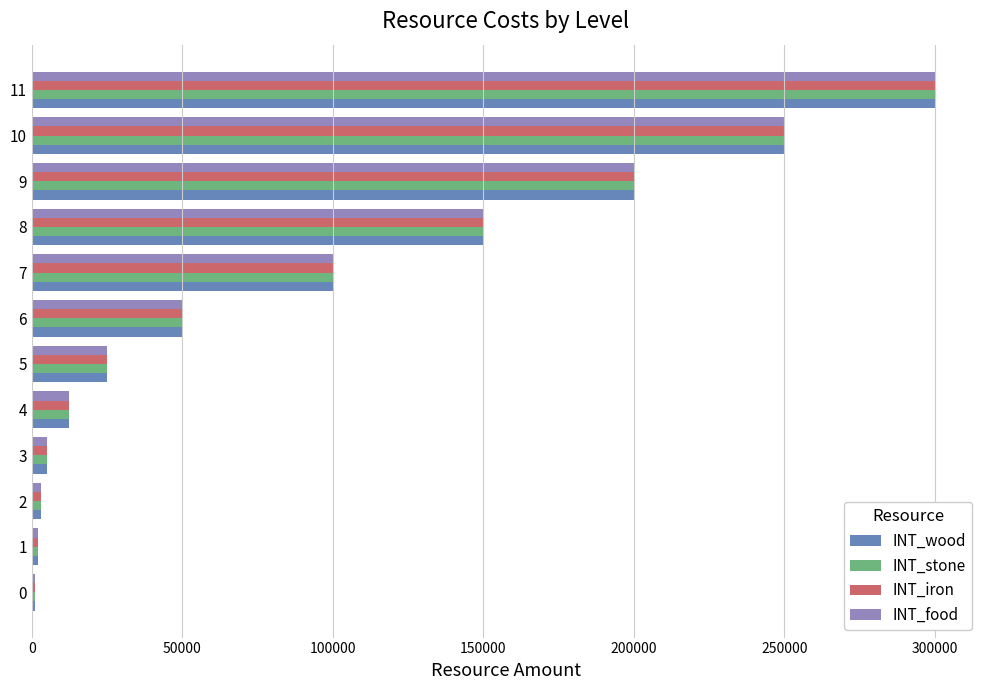

At which category is the sum across all series the highest?

11